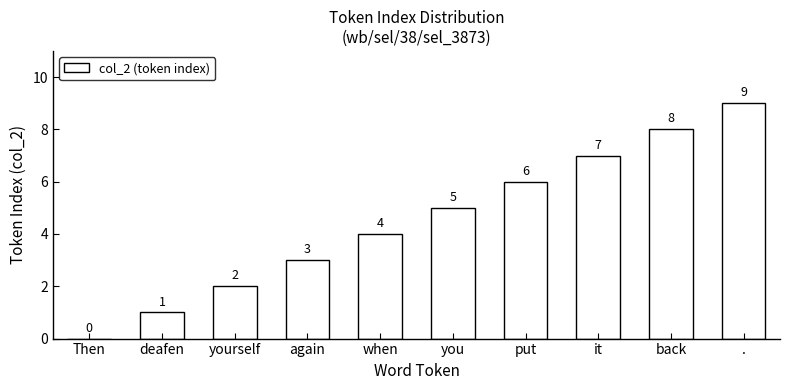

The chart shows a value of 5 at back. True or false?

False